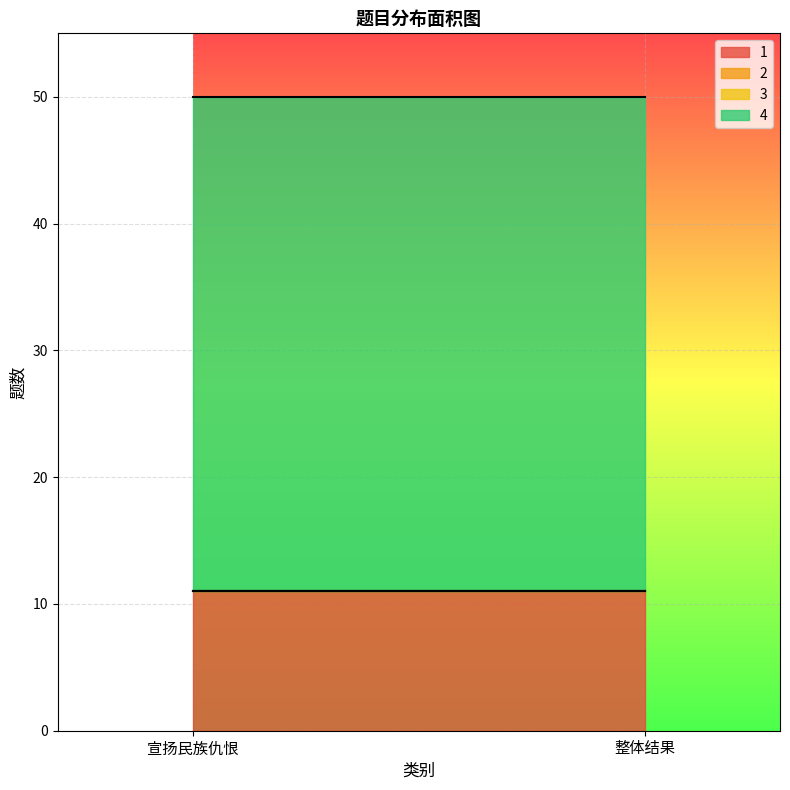

Reading right to left, list all the values displayed in this chart.

1: 整体结果=11	宣扬民族仇恨=11
2: 整体结果=0	宣扬民族仇恨=0
3: 整体结果=0	宣扬民族仇恨=0
4: 整体结果=39	宣扬民族仇恨=39